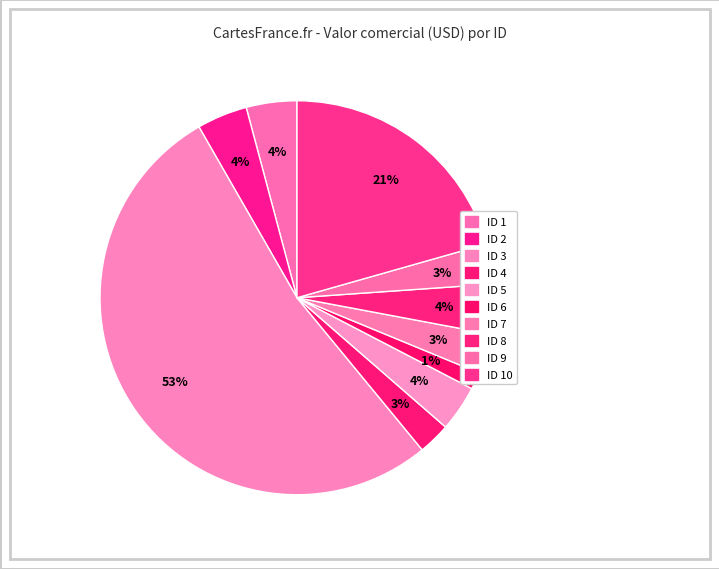

Which slice is the smallest?

ID 6